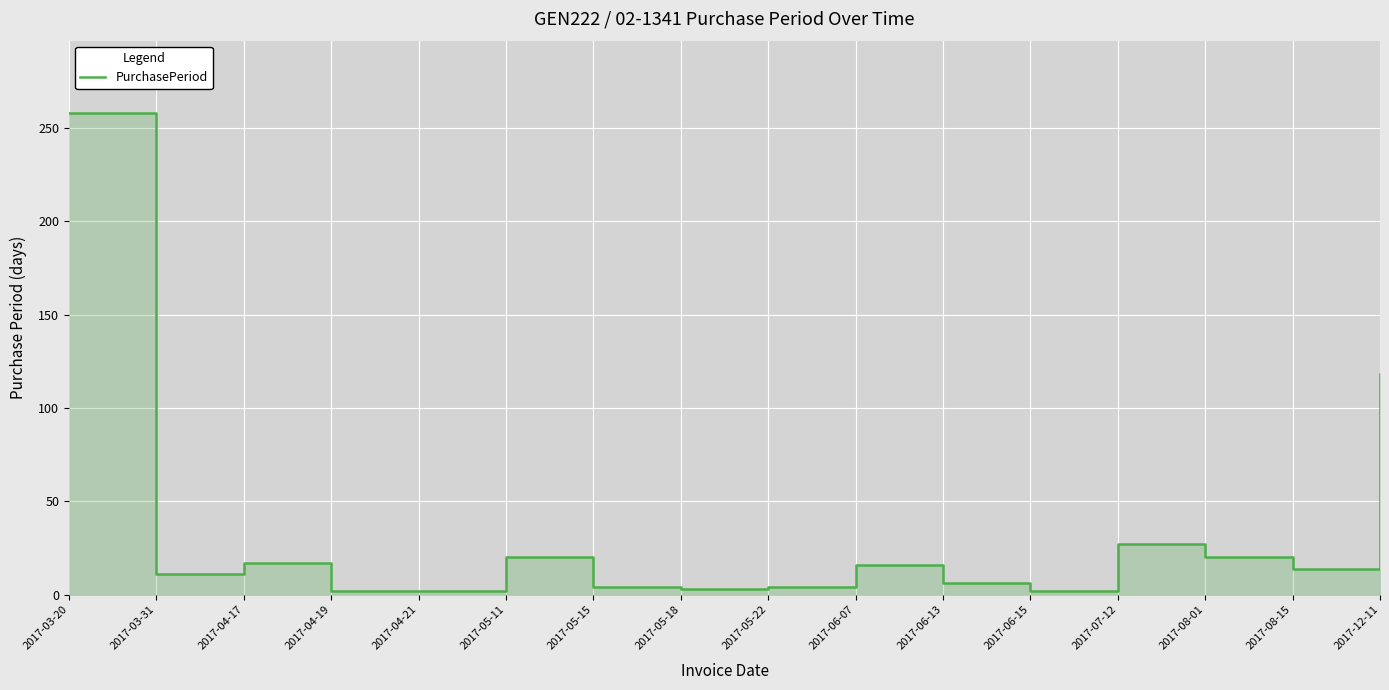

Does the chart display data point markers on the line(s)?

No